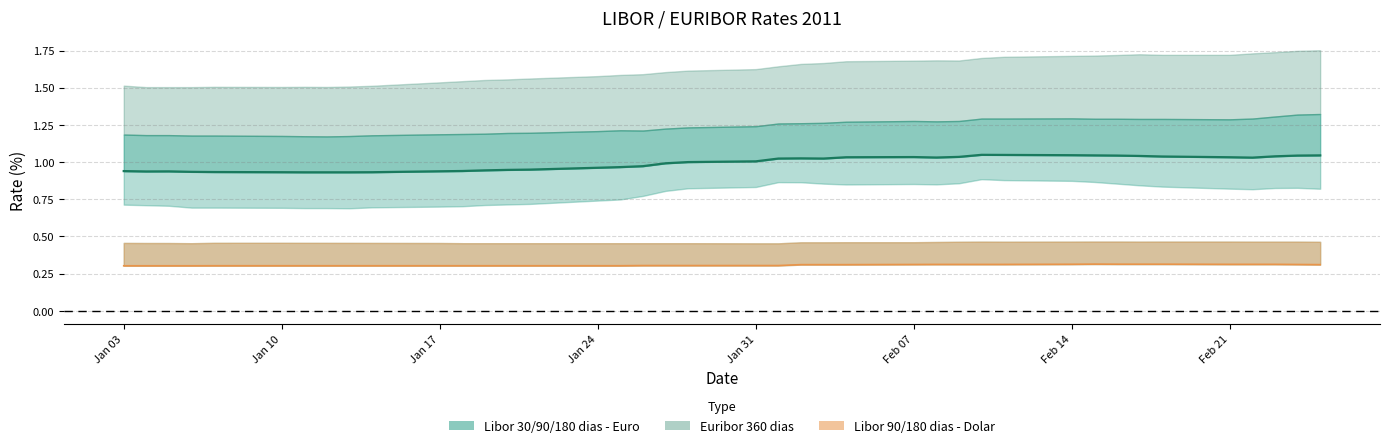

True or false: Libor 90 dias - Dolar and Libor 90 dias - Euro (line) cross at least once.

False